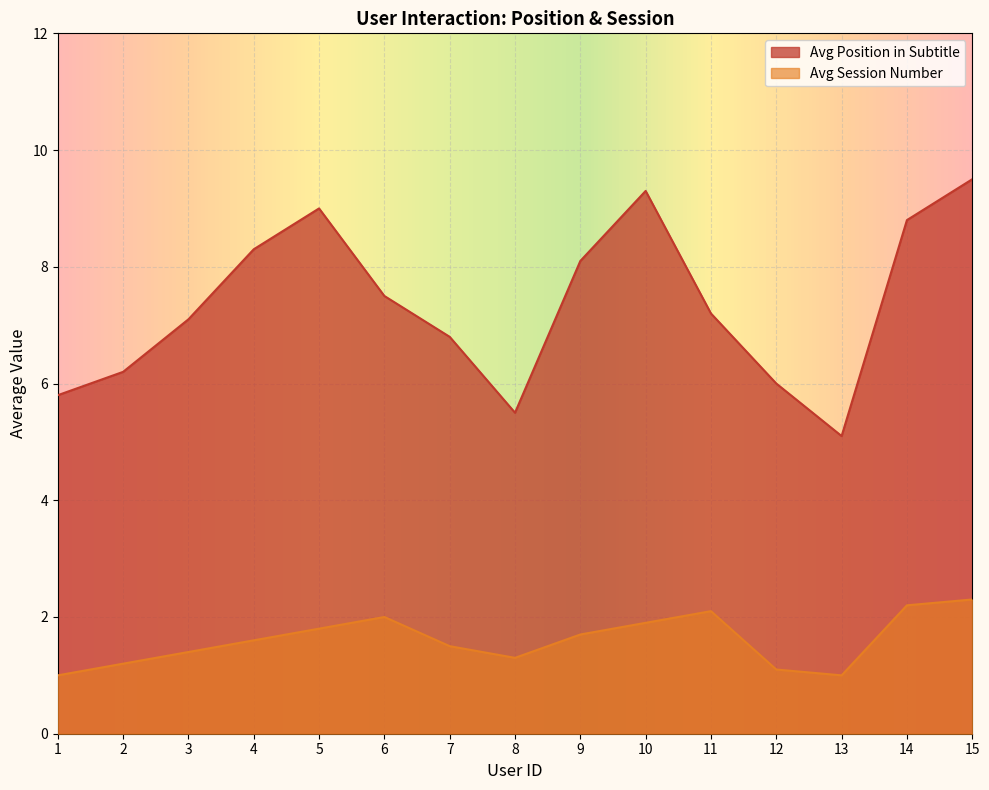

What is the value of the Avg Position in Subtitle point at the 3rd from the left?

7.1